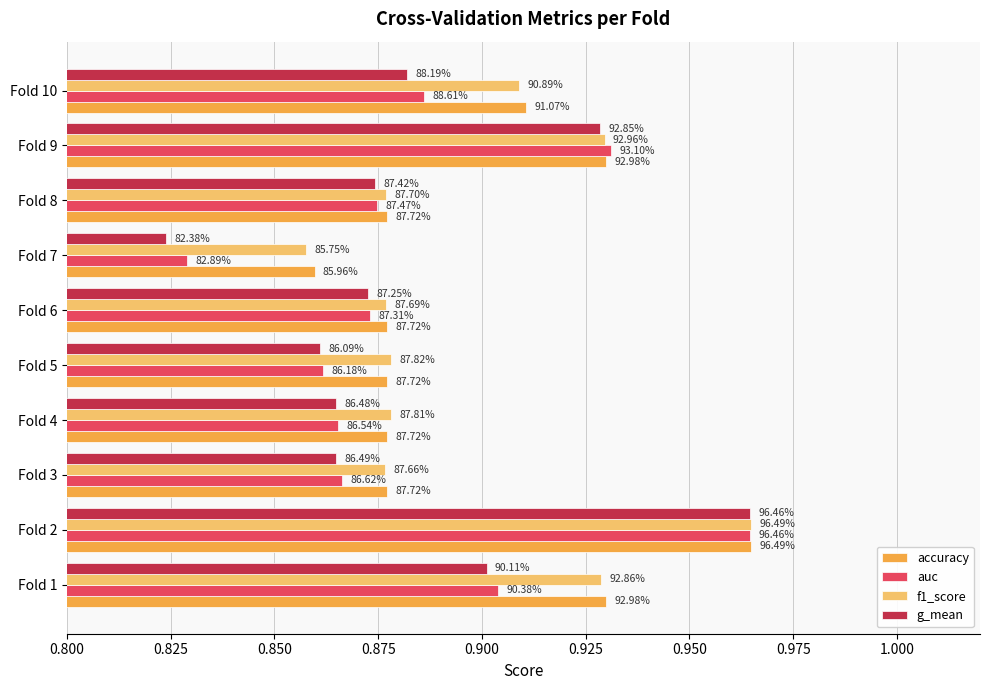

What is the value of the f1_score bar at the 10th from the left?

0.9